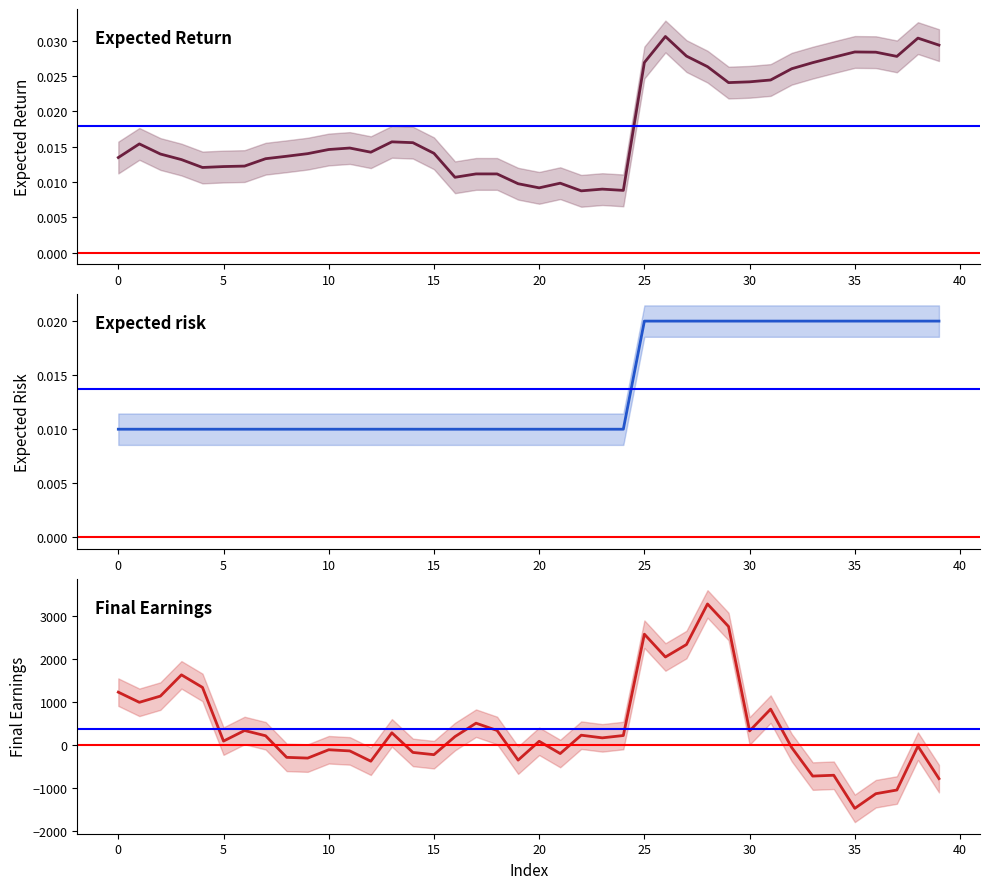

Count the number of data series in this chart.

3